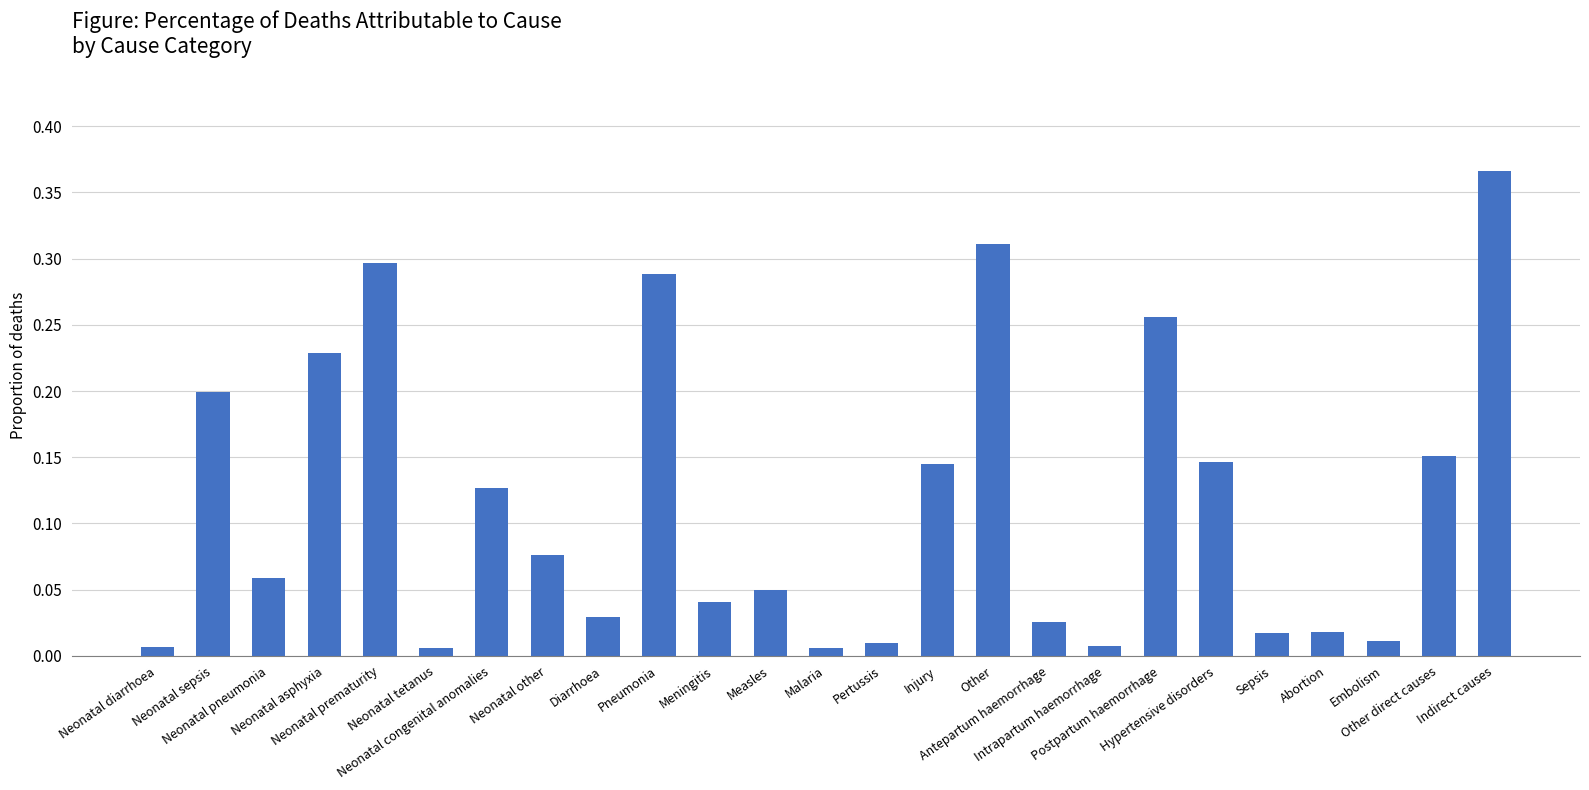

Reading left to right, what are all the values shown in this chart?

Neonatal diarrhoea=0.0	Neonatal sepsis=0.2	Neonatal pneumonia=0.1	Neonatal asphyxia=0.2	Neonatal prematurity=0.3	Neonatal tetanus=0.0	Neonatal congenital anomalies=0.1	Neonatal other=0.1	Diarrhoea=0.0	Pneumonia=0.3	Meningitis=0.0	Measles=0.1	Malaria=0.0	Pertussis=0.0	Injury=0.1	Other=0.3	Antepartum haemorrhage=0.0	Intrapartum haemorrhage=0.0	Postpartum haemorrhage=0.3	Hypertensive disorders=0.1	Sepsis=0.0	Abortion=0.0	Embolism=0.0	Other direct causes=0.2	Indirect causes=0.4